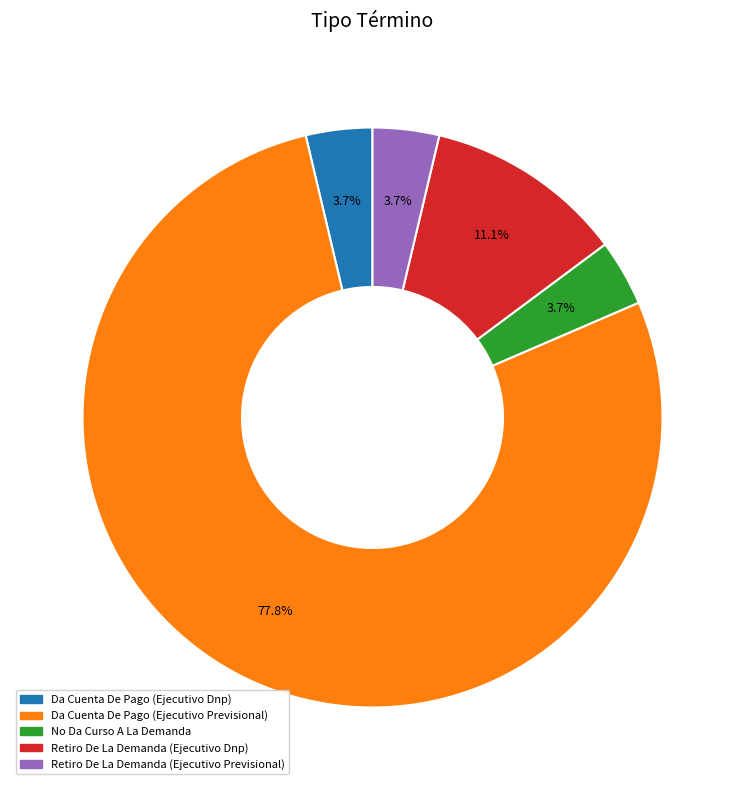

What percentage is the Retiro De La Demanda (Ejecutivo Dnp) slice, to the nearest percent?

11%